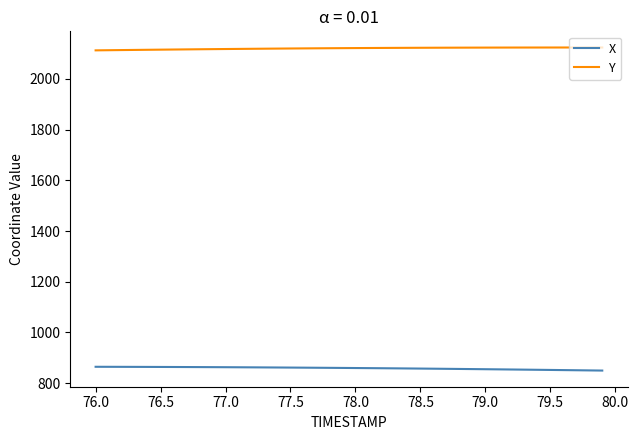

Which series has the largest total across all categories?

Y